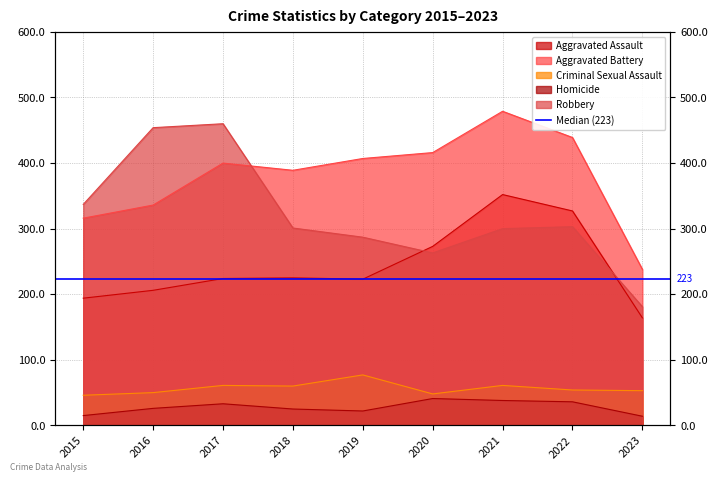

What is the difference between the maximum and minimum values in the Homicide series?

27